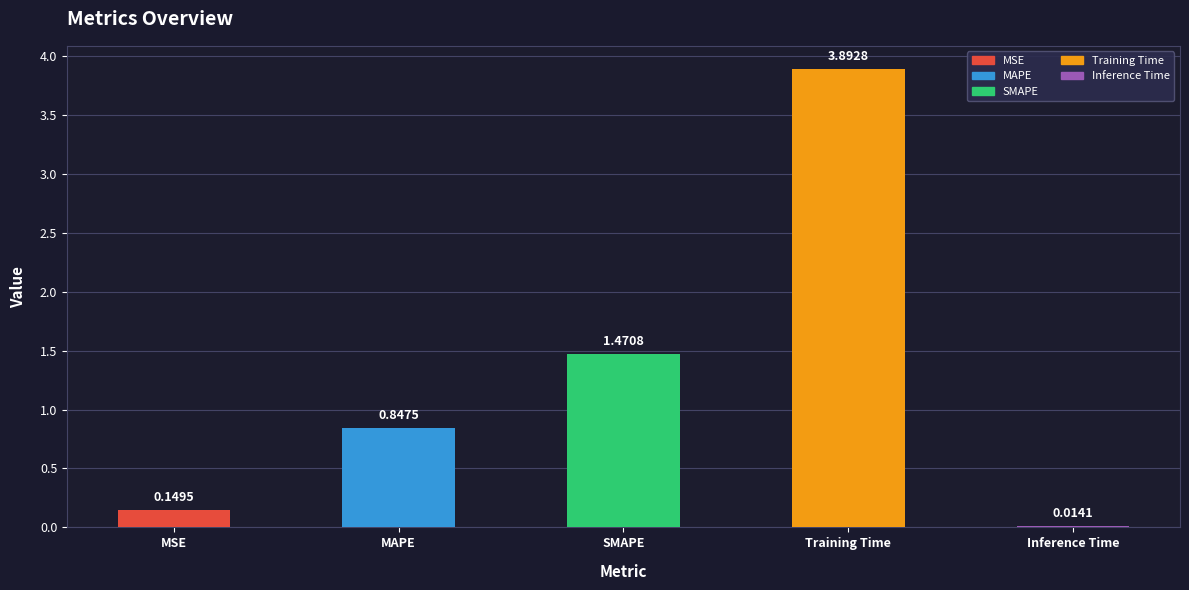

Rank the categories by value from lowest to highest.

Inference Time, MSE, MAPE, SMAPE, Training Time